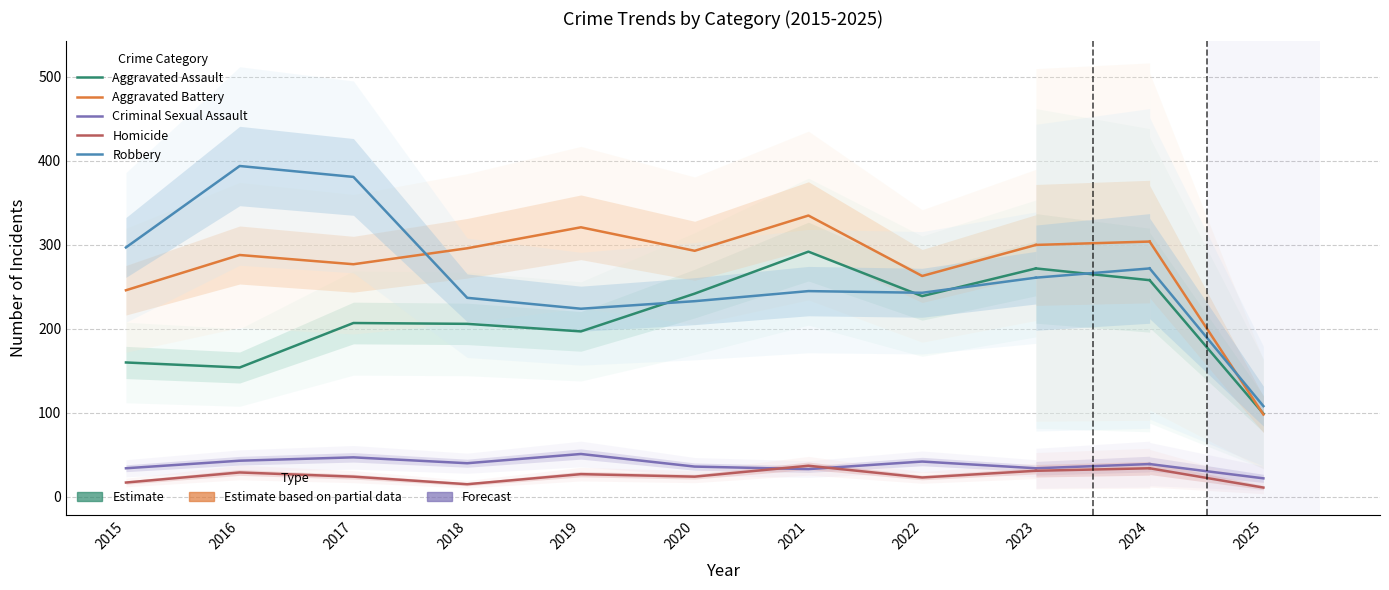

The Homicide series shows 14 at 2019. True or false?

False